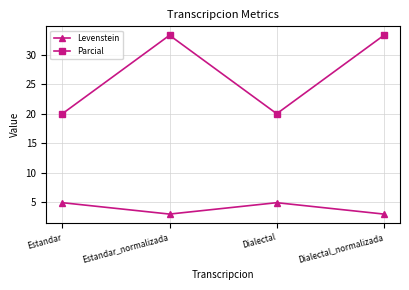

What is the label of the 3rd point from the right?

Estandar_normalizada